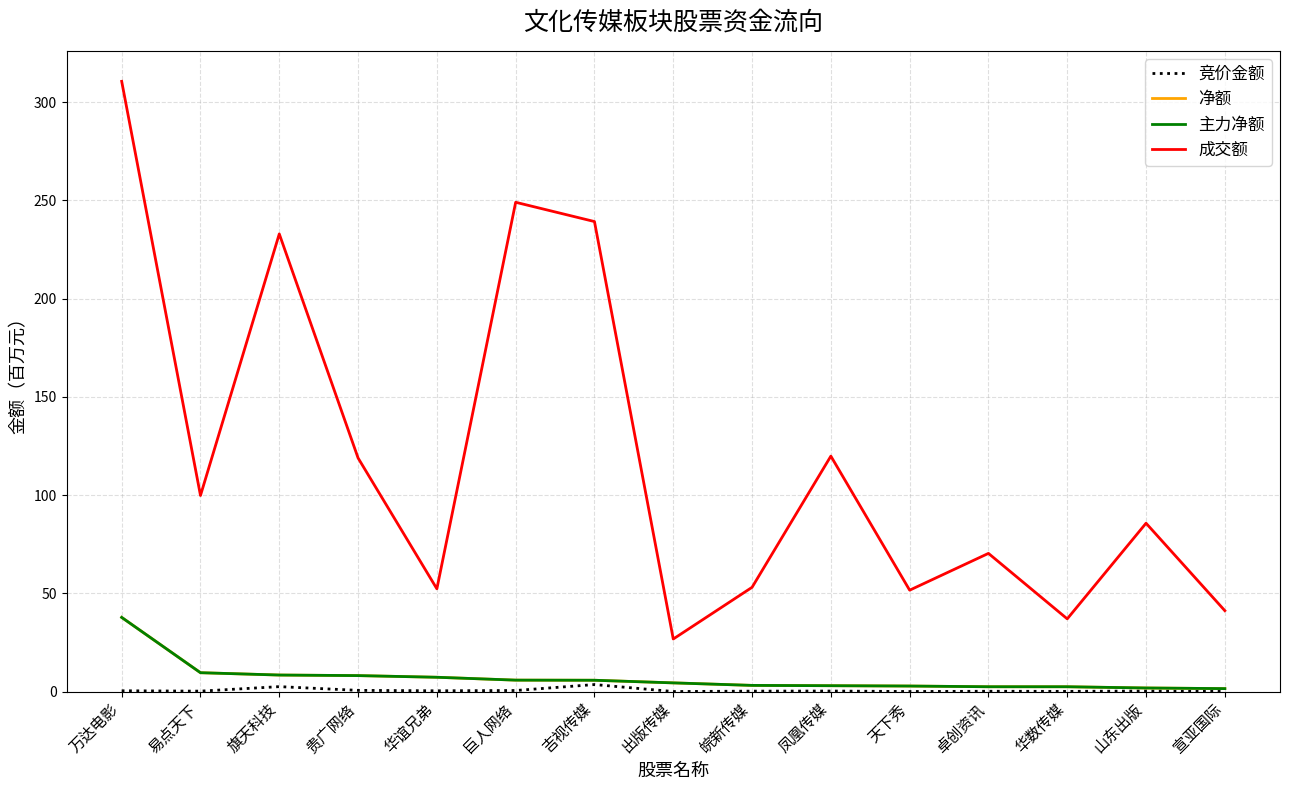

What is the difference between the second highest and minimum values in the 主力净额 series?

8.1